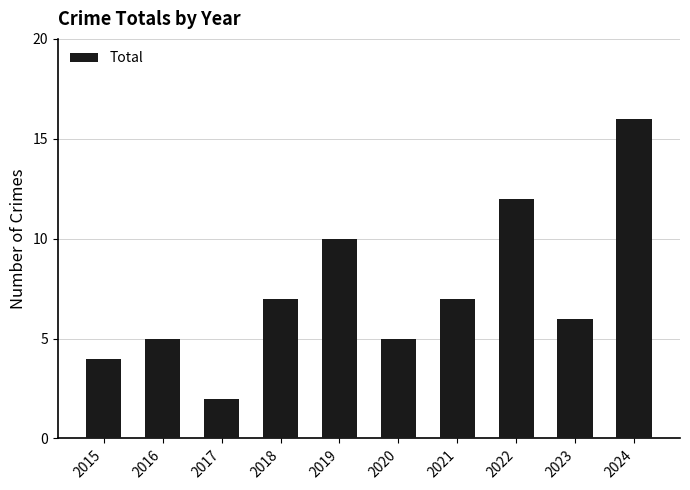

What is the change in value from 2015 to 2023?

+2